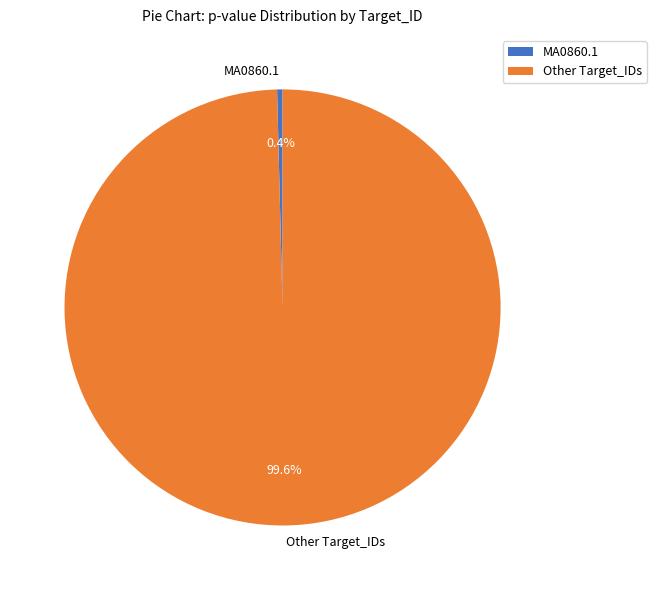

Rank the categories by value from lowest to highest.

MA0860.1, Other Target_IDs